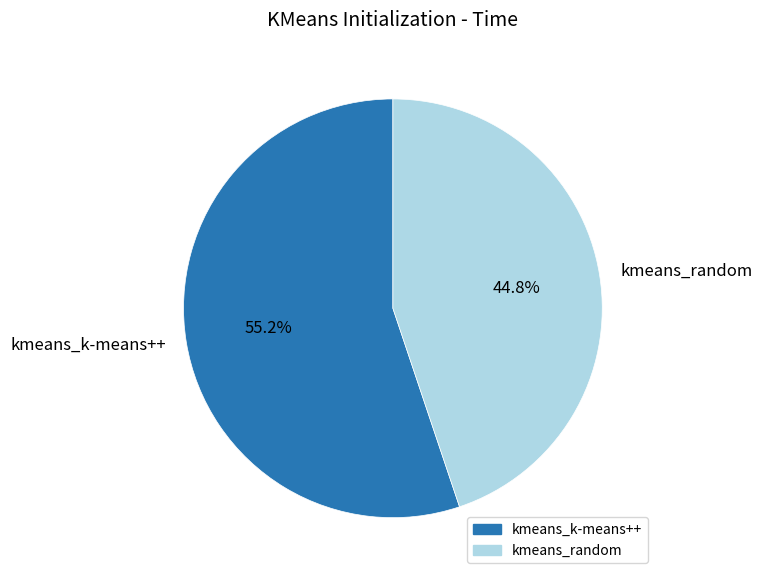

To the nearest percent, what portion does kmeans_k-means++ represent?

55%